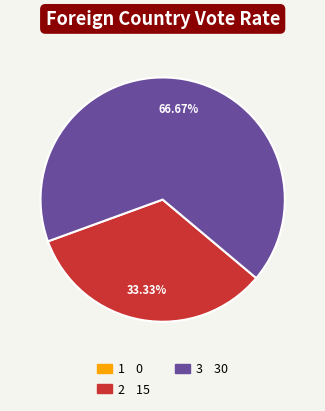

What percentage is NOT represented by 3?

33.3%